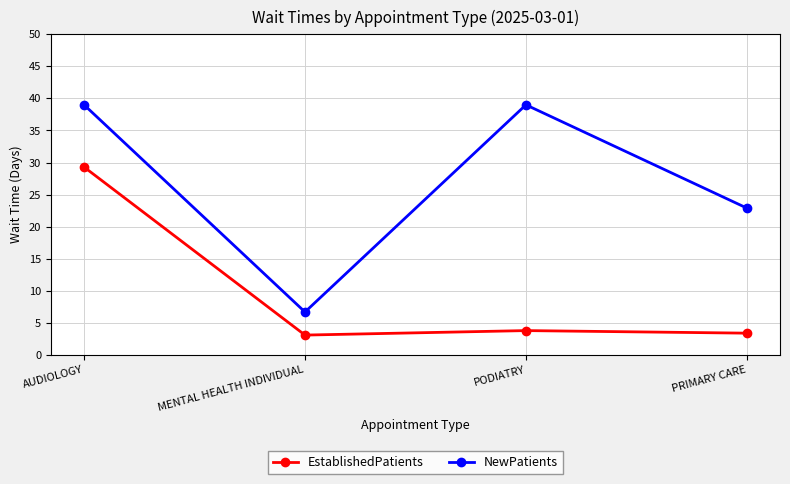

Rank the series at MENTAL HEALTH INDIVIDUAL from highest to lowest value.

NewPatients, EstablishedPatients